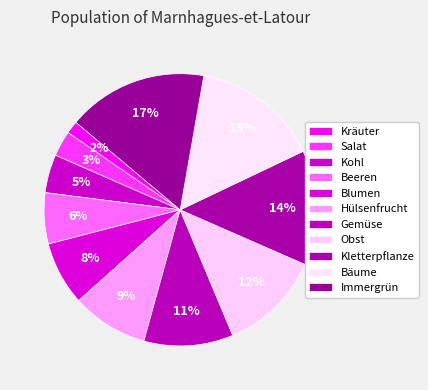

To the nearest percent, what portion does Salat represent?

3%